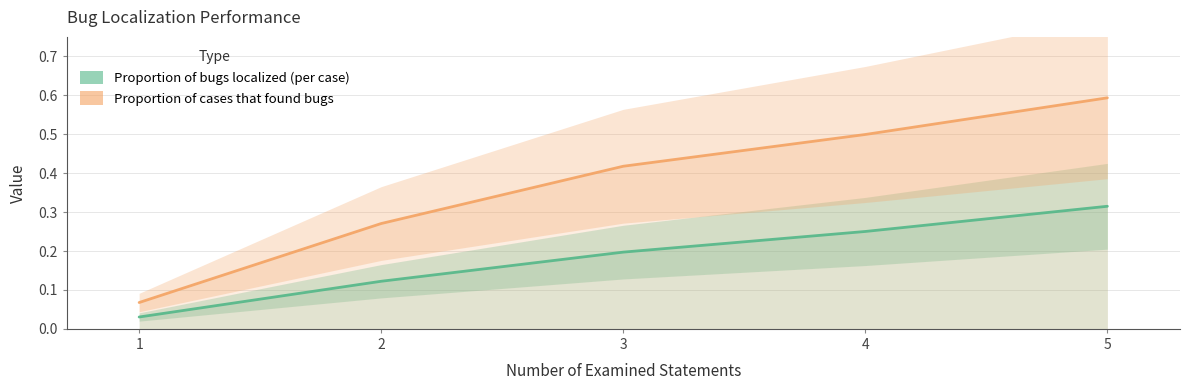

At which label does Proportion of bugs localized (per case) reach its peak?

5